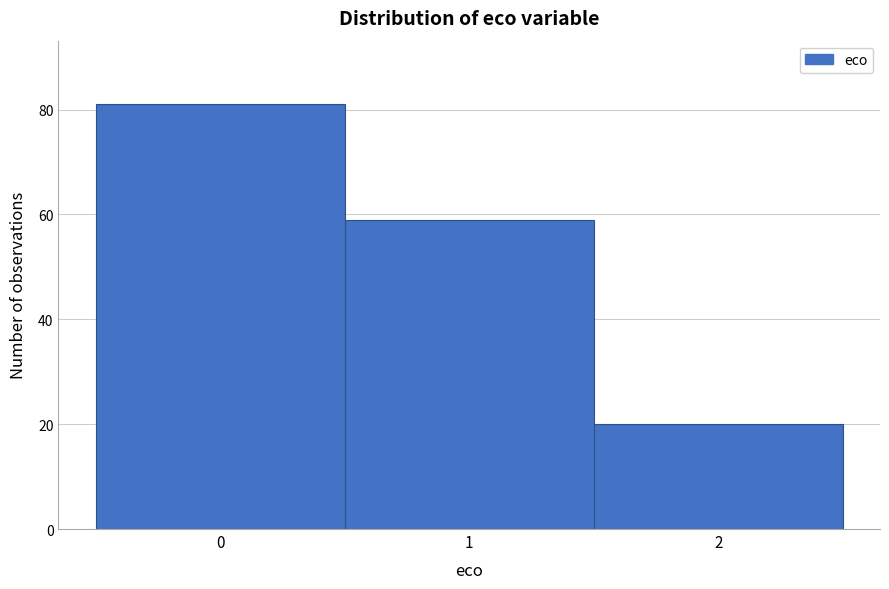

Which range on the x-axis has the tallest bar?

-0.5 to 0.5